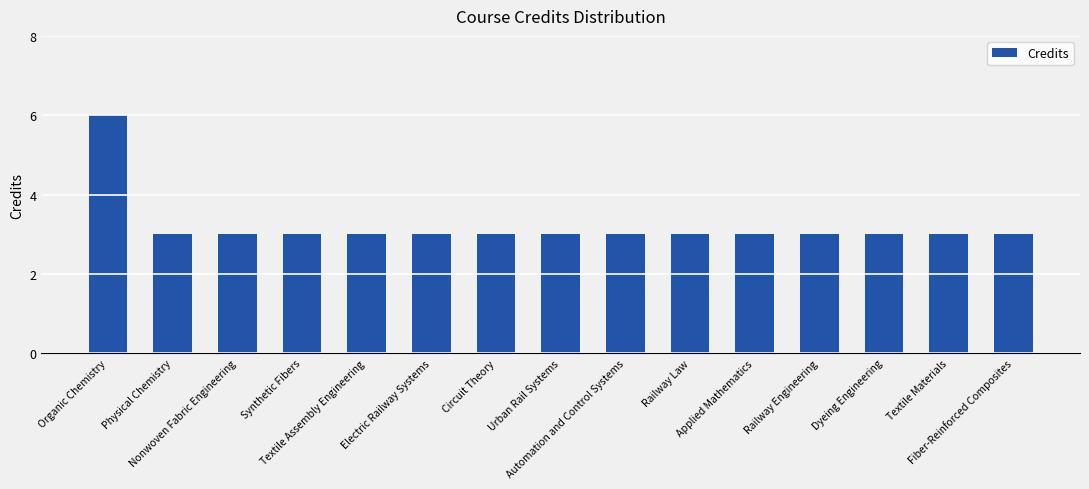

Reading left to right, transcribe all the data shown in this chart.

6	3	3	3	3	3	3	3	3	3	3	3	3	3	3